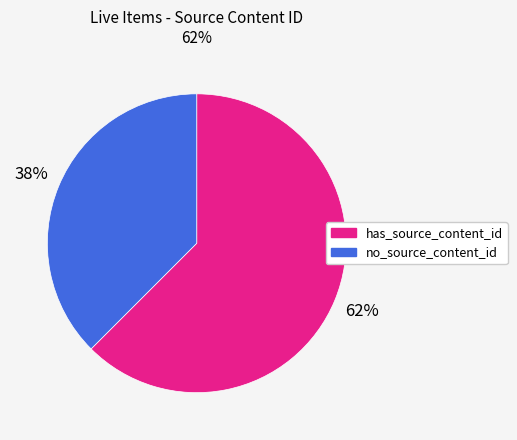

To the nearest percent, what is the average slice percentage?

50%